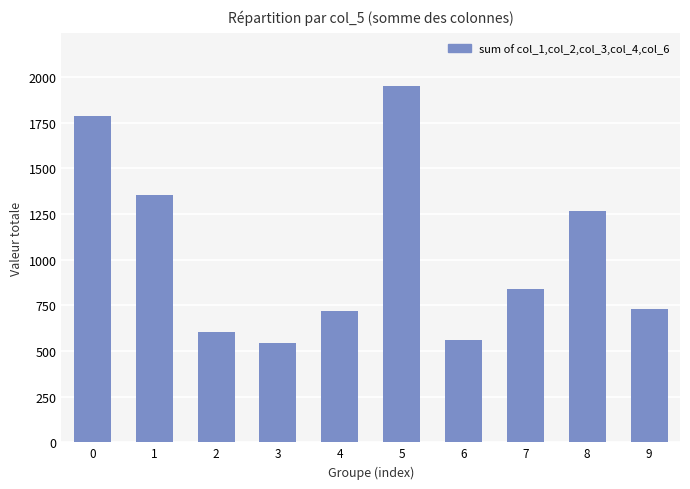

At which label is the value closest to 1245?

8